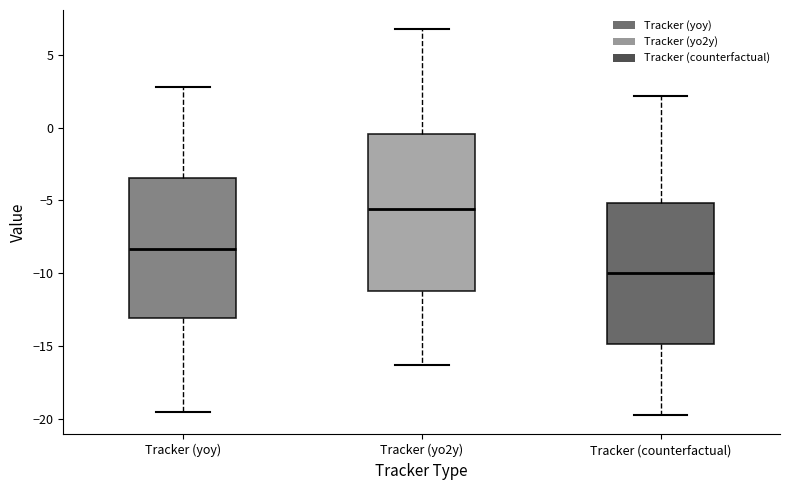

Which box has the lowest median line?

Tracker (counterfactual)